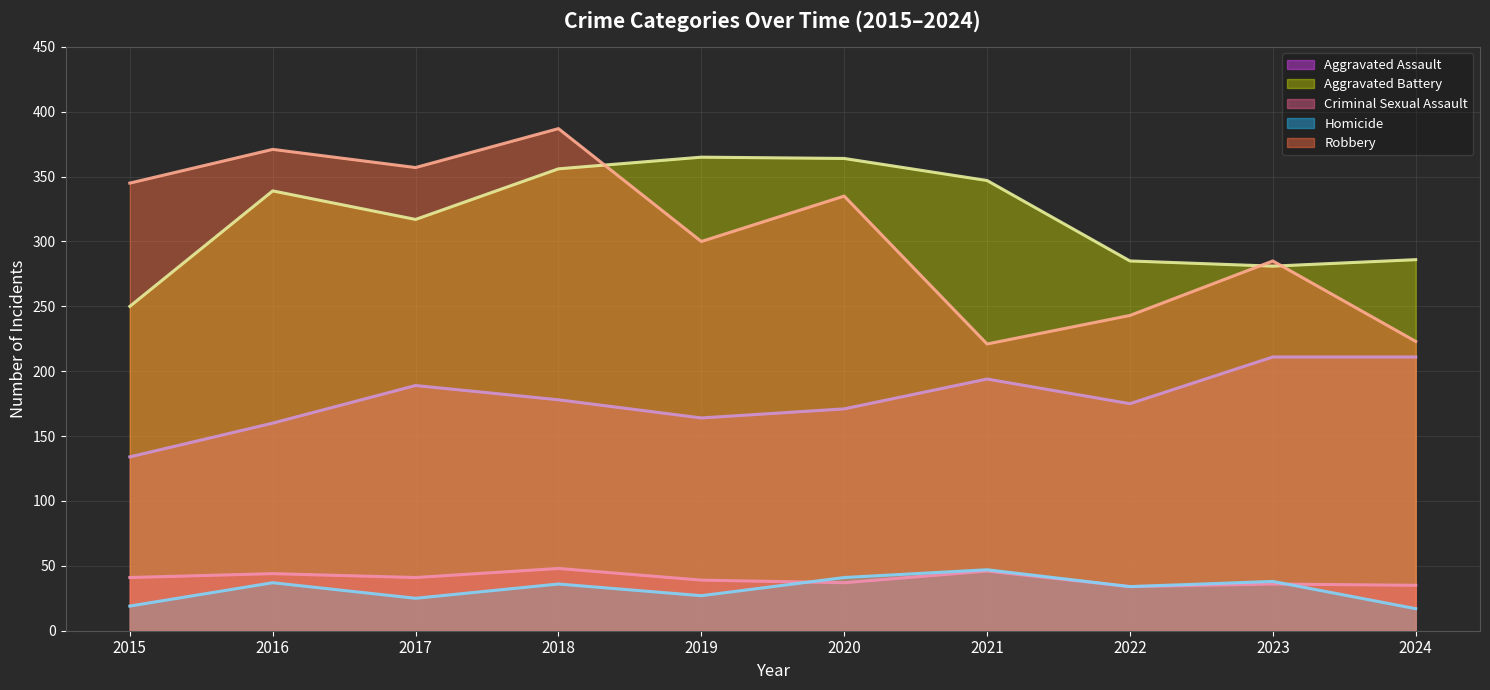

Reading left to right, transcribe all the data shown in this chart.

Aggravated Assault: 134	160	189	178	164	171	194	175	211	211
Aggravated Battery: 250	339	317	356	365	364	347	285	281	286
Criminal Sexual Assault: 41	44	41	48	39	37	46	34	36	35
Homicide: 19	37	25	36	27	41	47	34	38	17
Robbery: 345	371	357	387	300	335	221	243	285	223